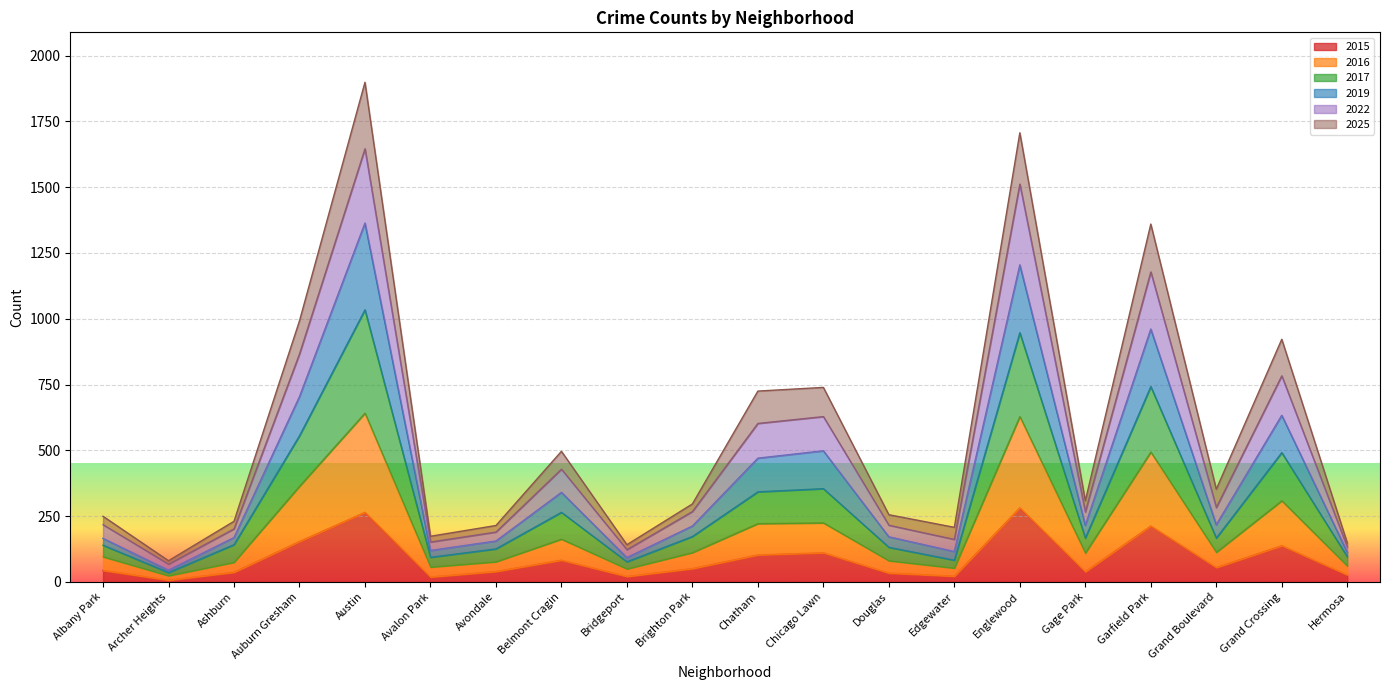

Which category has the highest value across all series?

Austin